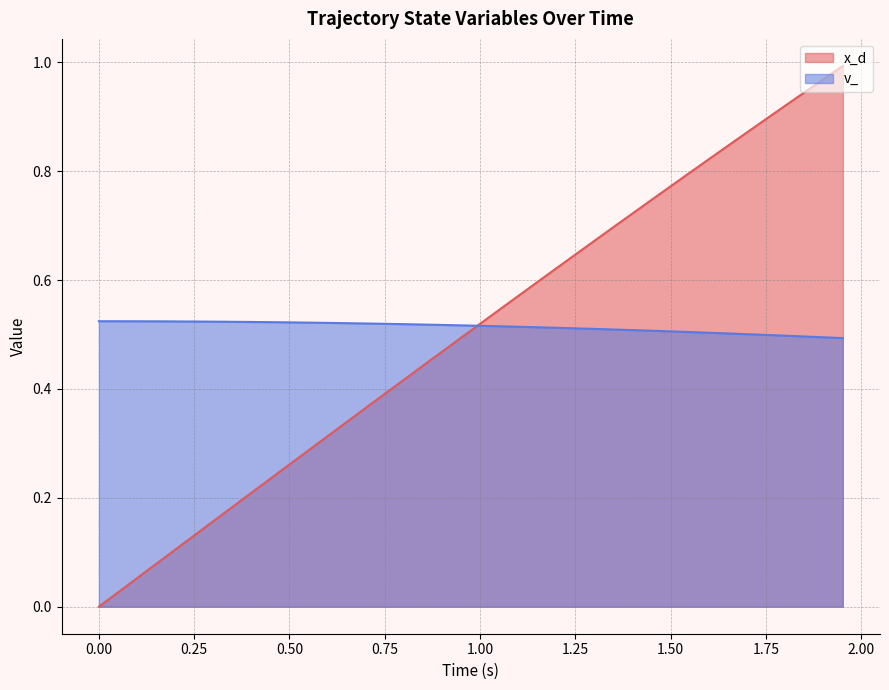

What is the difference between the maximum and minimum values in the x_d series?

1.0